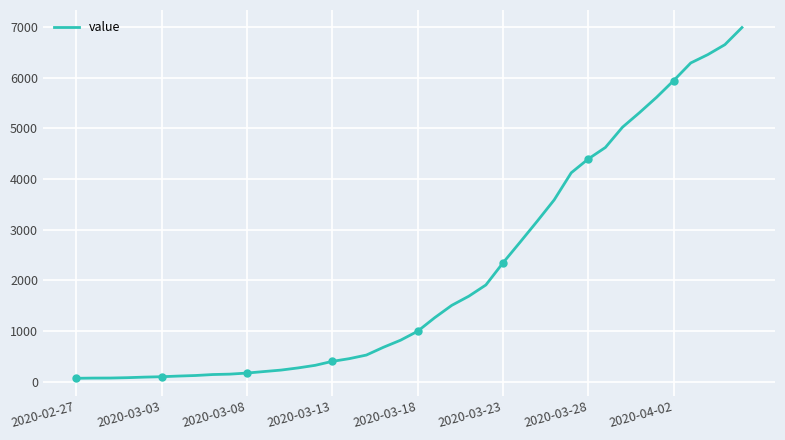

What is the highest value of the value series?

6995